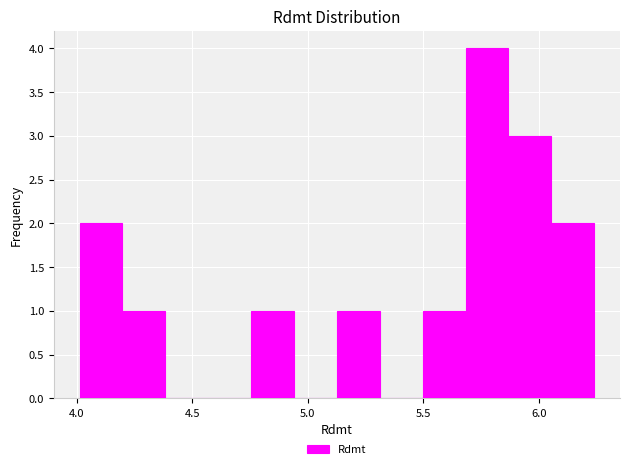

Read against the x-axis, roughly where is the centre of the tallest bar?

5.80